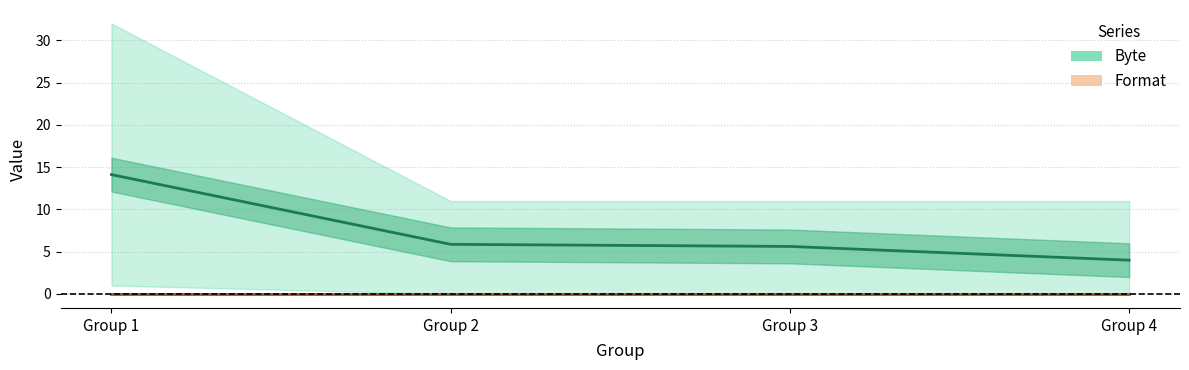

Which series has the widest spread of values?

Byte (mean per Group)